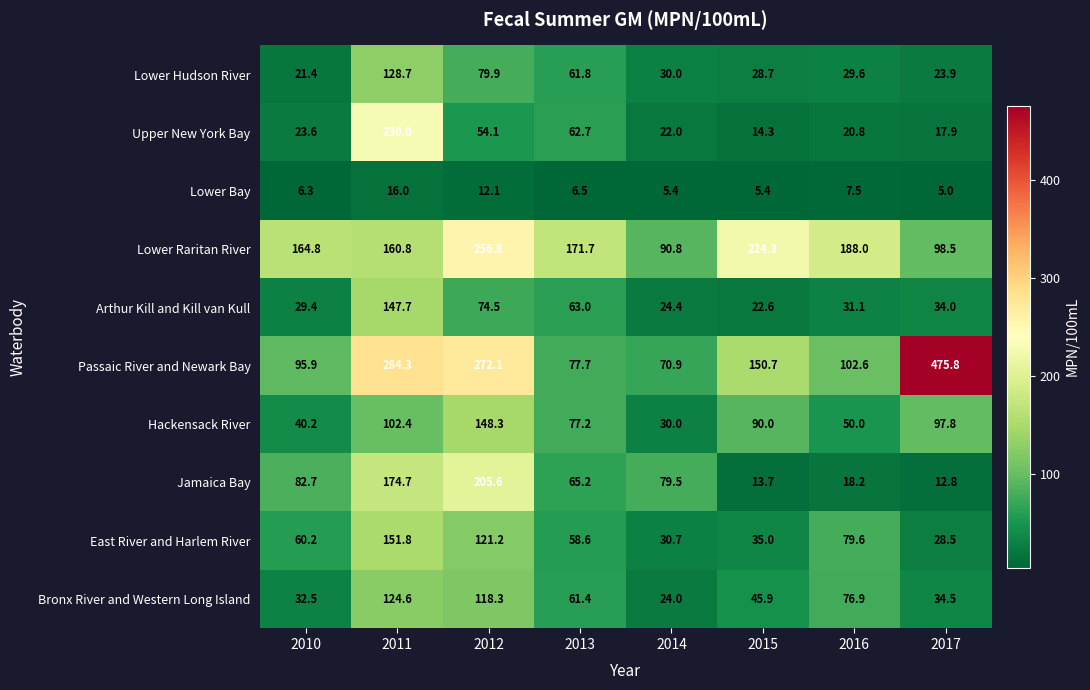

Is it true that Upper New York Bay equals 82.2 at 2012?

False